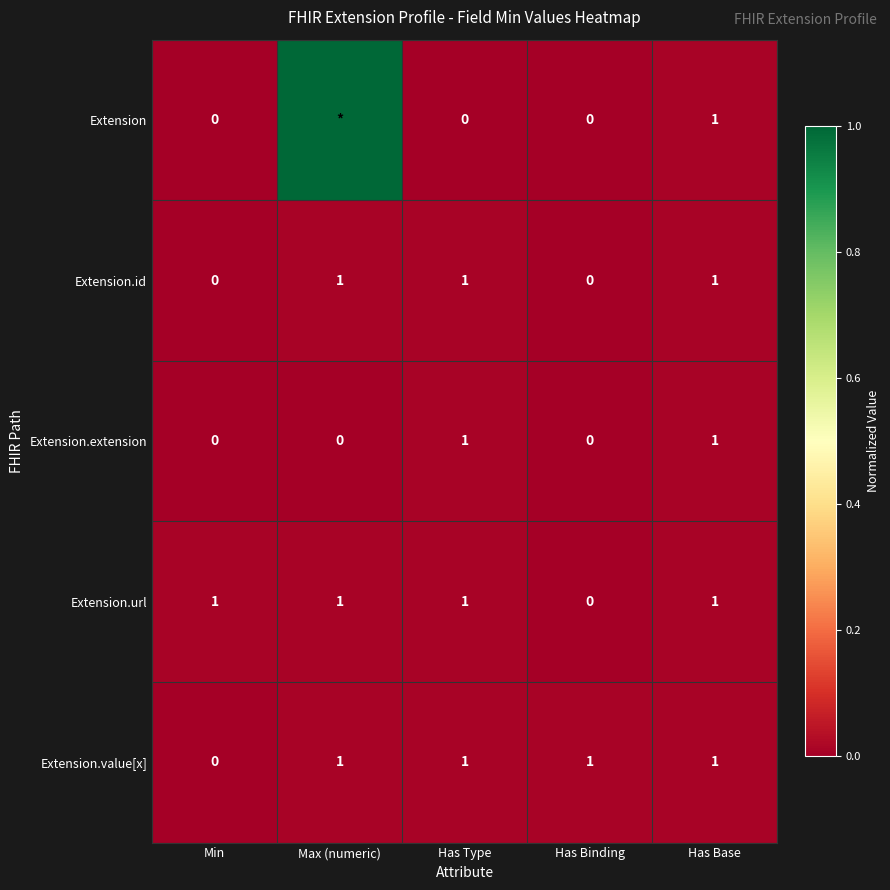

What is the sum of all Extension.value[x] values?

4.0